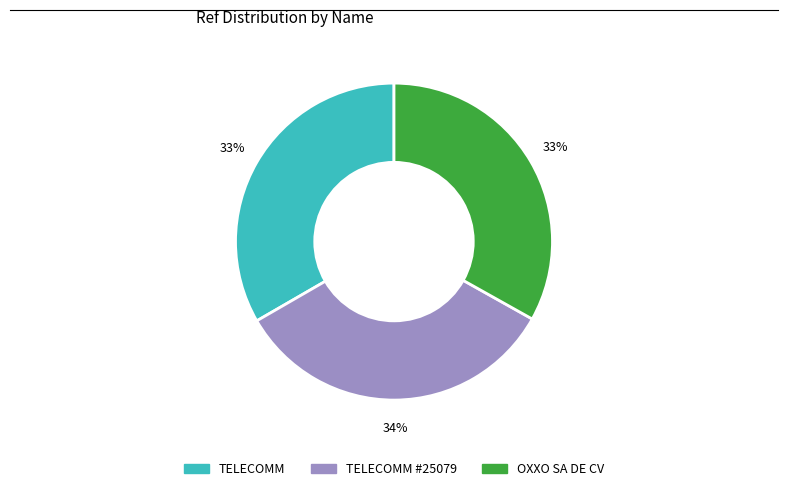

To the nearest percent, what is the average slice percentage?

33%